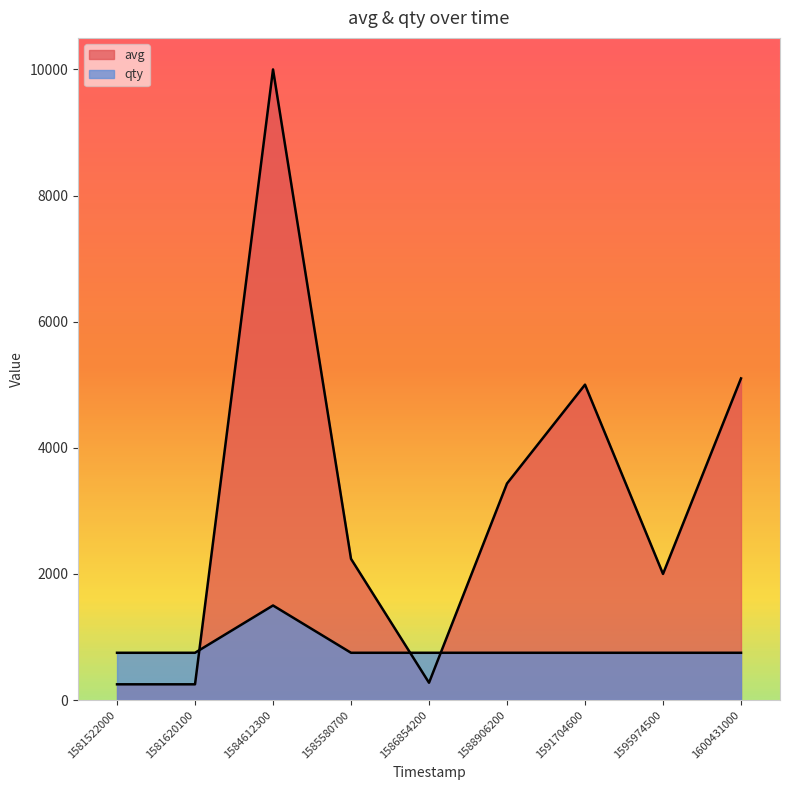

Which label corresponds to the largest value in the chart?

1584612300